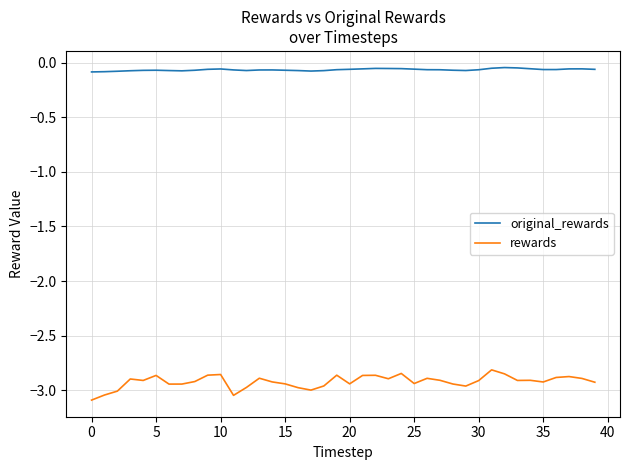

True or false: rewards and original_rewards cross at least once.

False